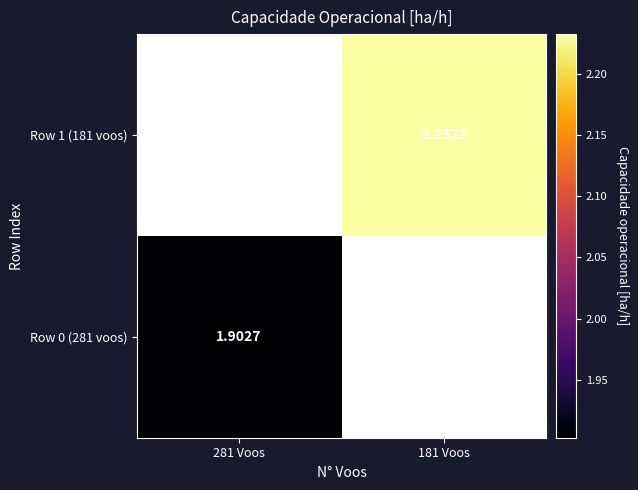

At which label does Row 0 (281 voos) reach its peak?

281 Voos